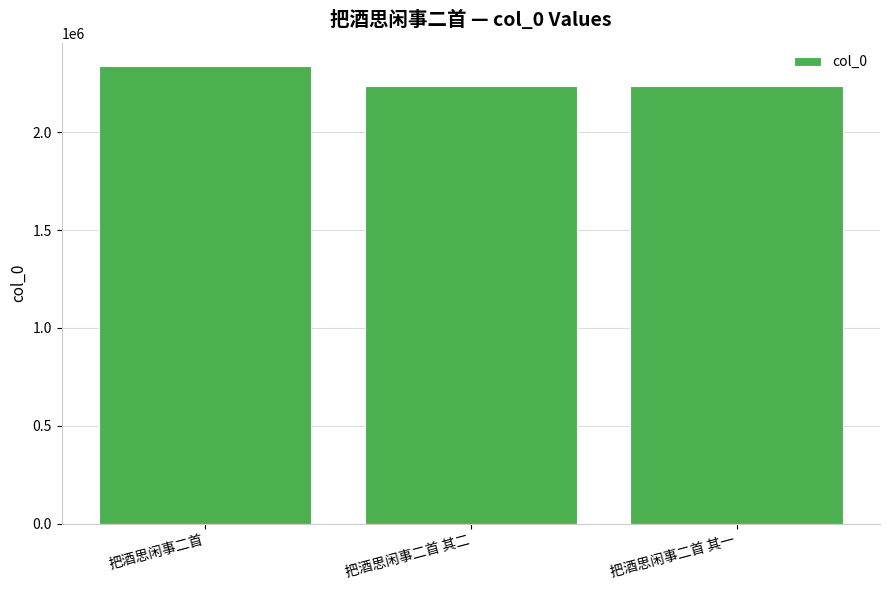

The value at 把酒思闲事二首 is 2340736. True or false?

True